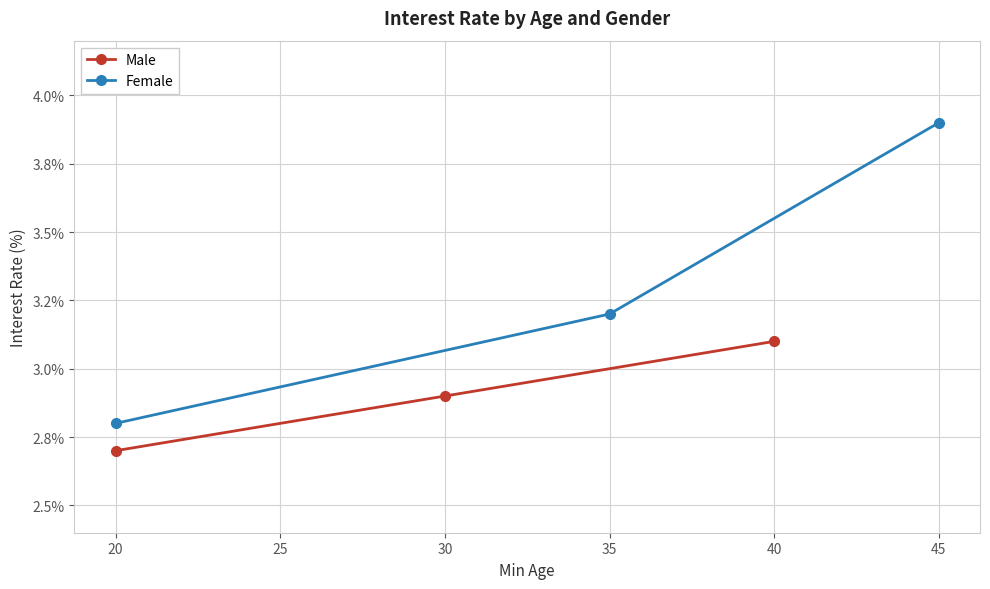

How many lines are shown in the chart?

2